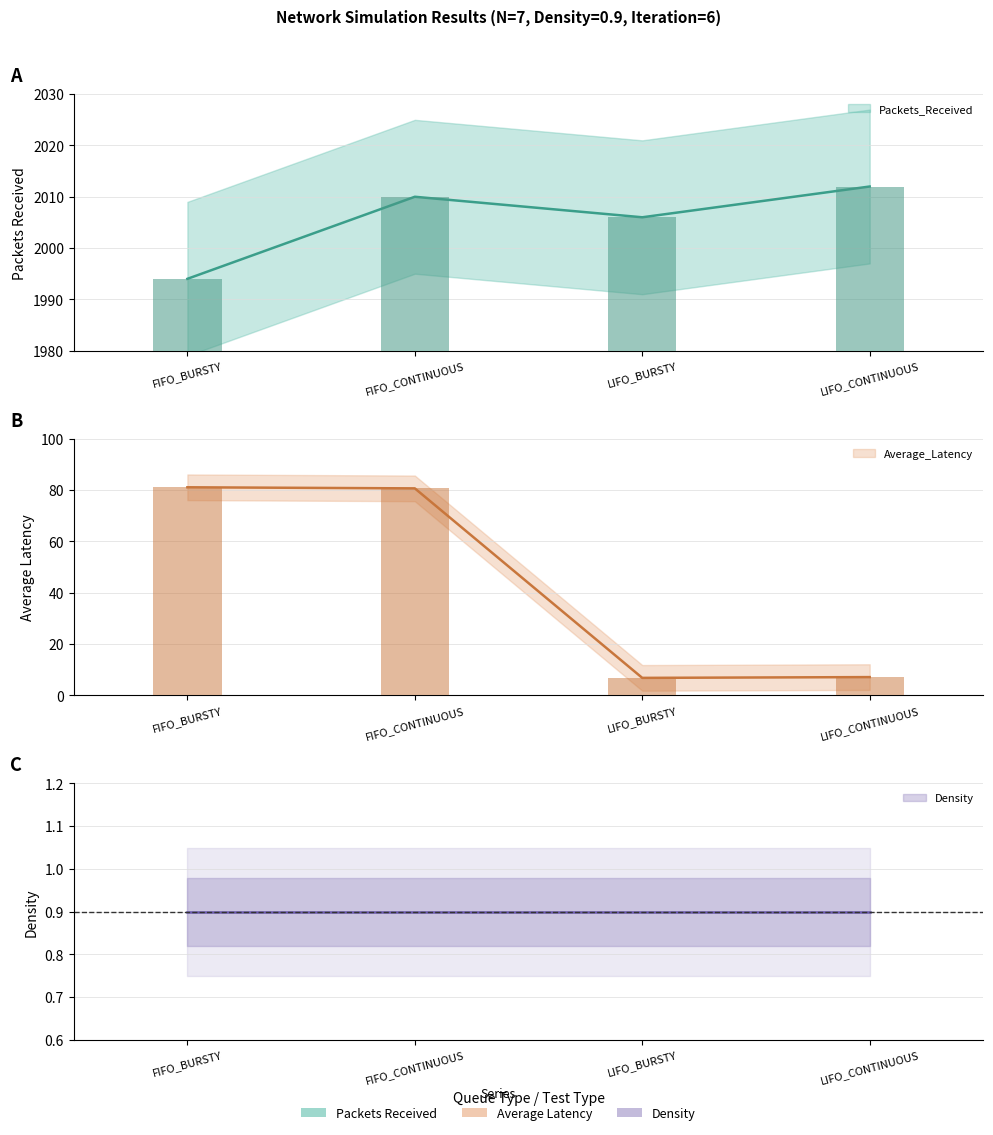

Is it true that Average_Latency equals 3.9 at LIFO_CONTINUOUS?

False